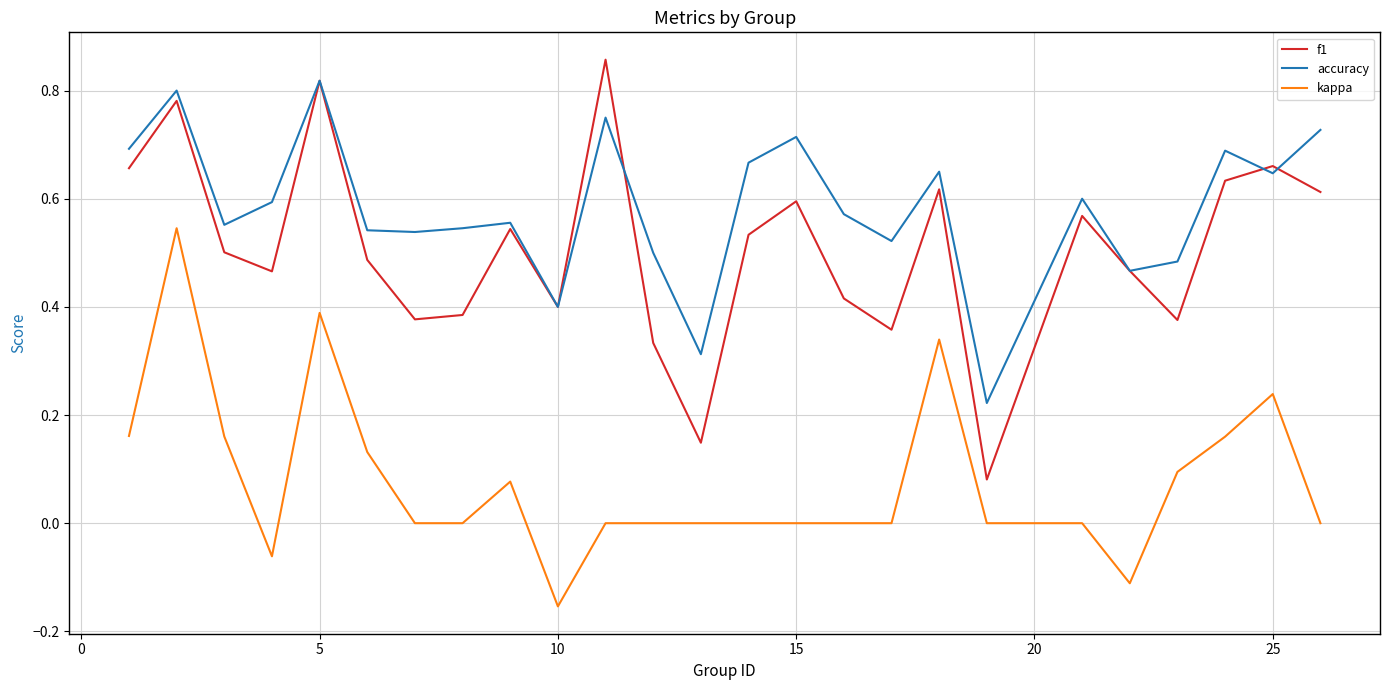

Which series has the largest total across all categories?

accuracy